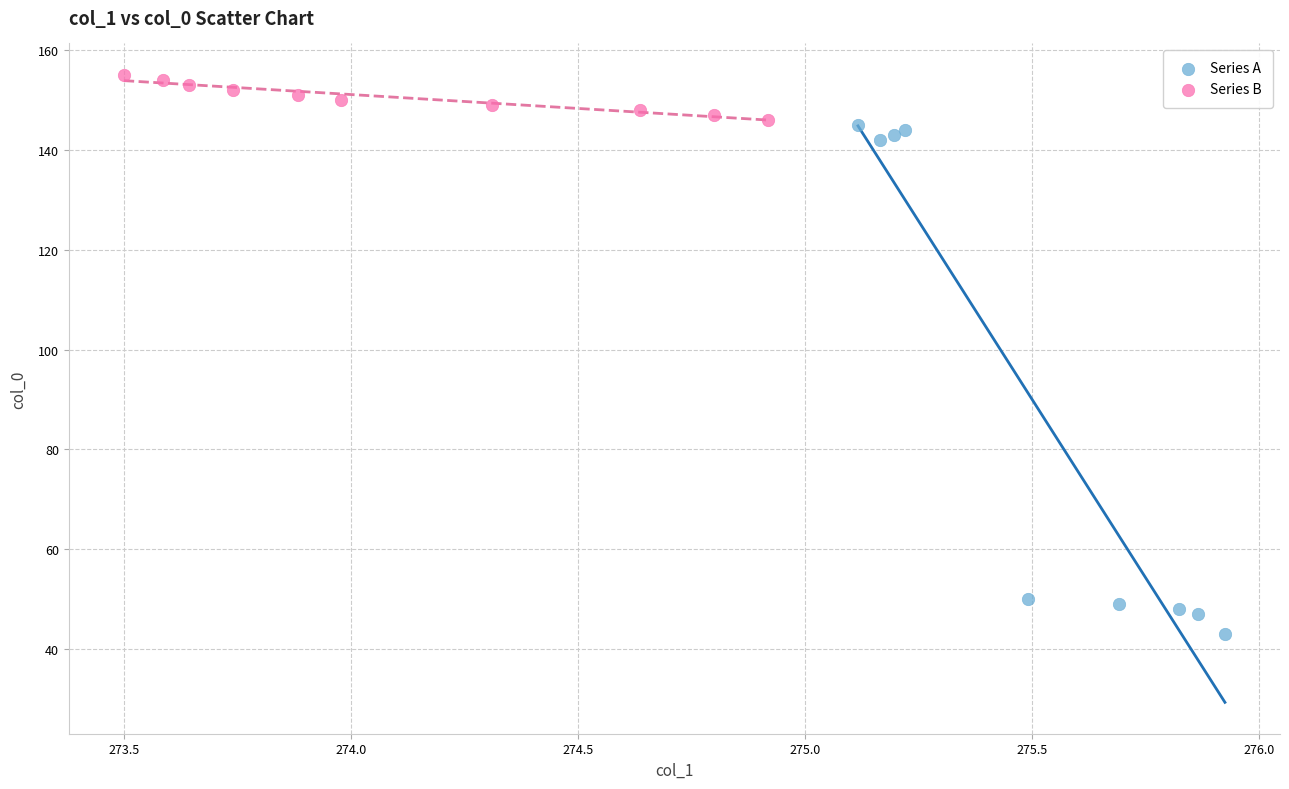

What are all the series names shown in the legend?

Series A, Series B